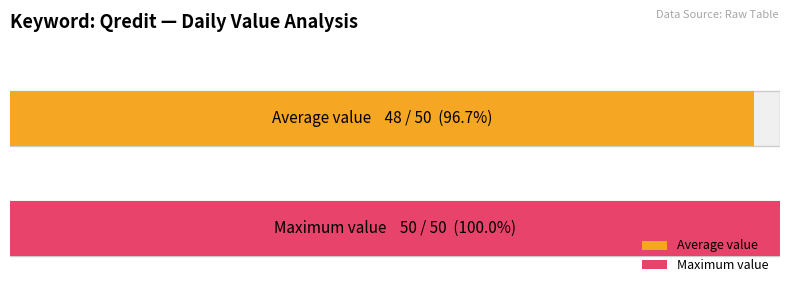

What is the maximum value for Average utilization?

50